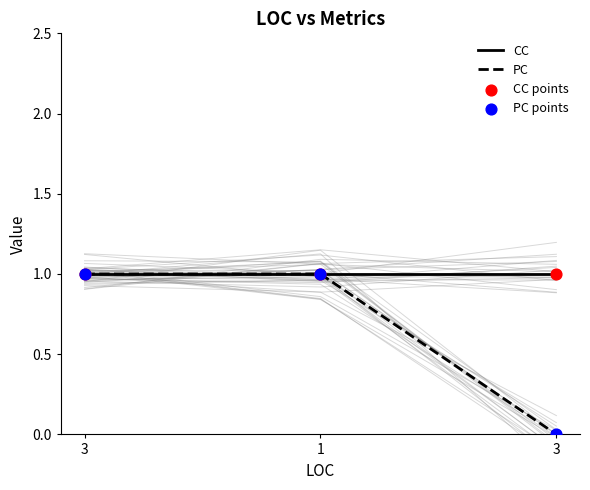

Which series contains the lowest Y value?

PC